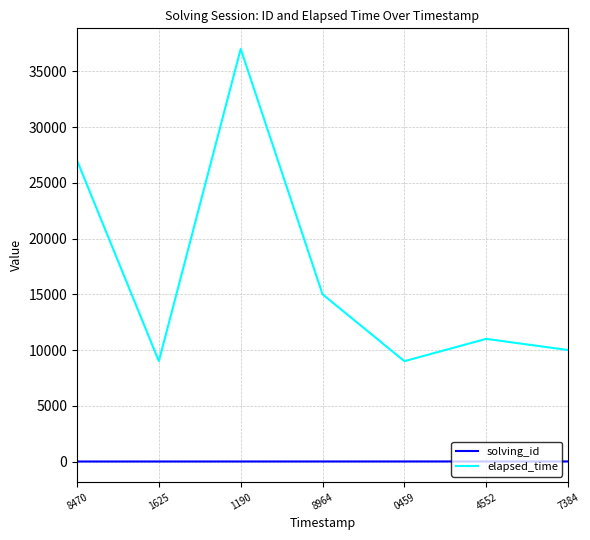

True or false: solving_id and elapsed_time cross at least once.

False